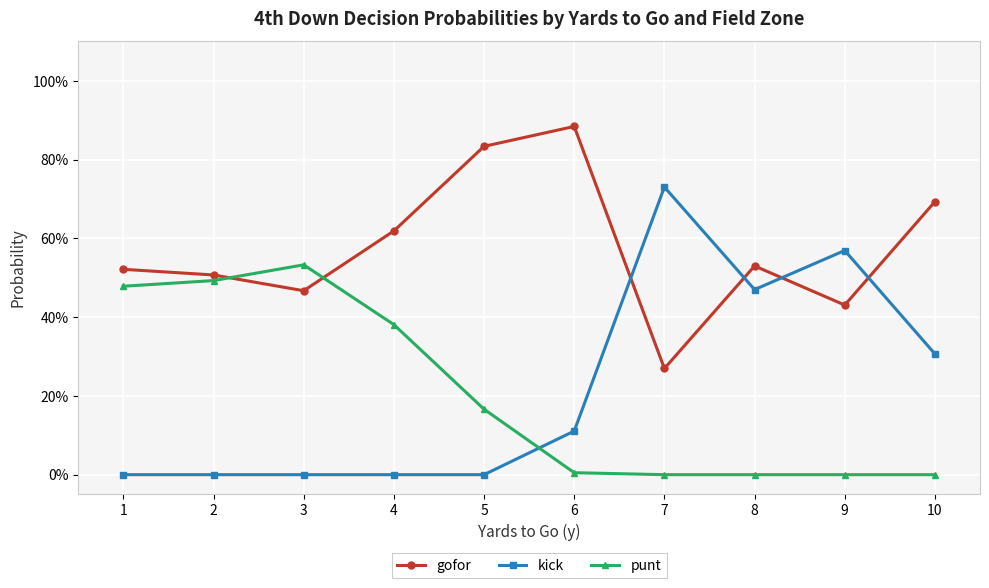

Which series has the largest total across all categories?

gofor